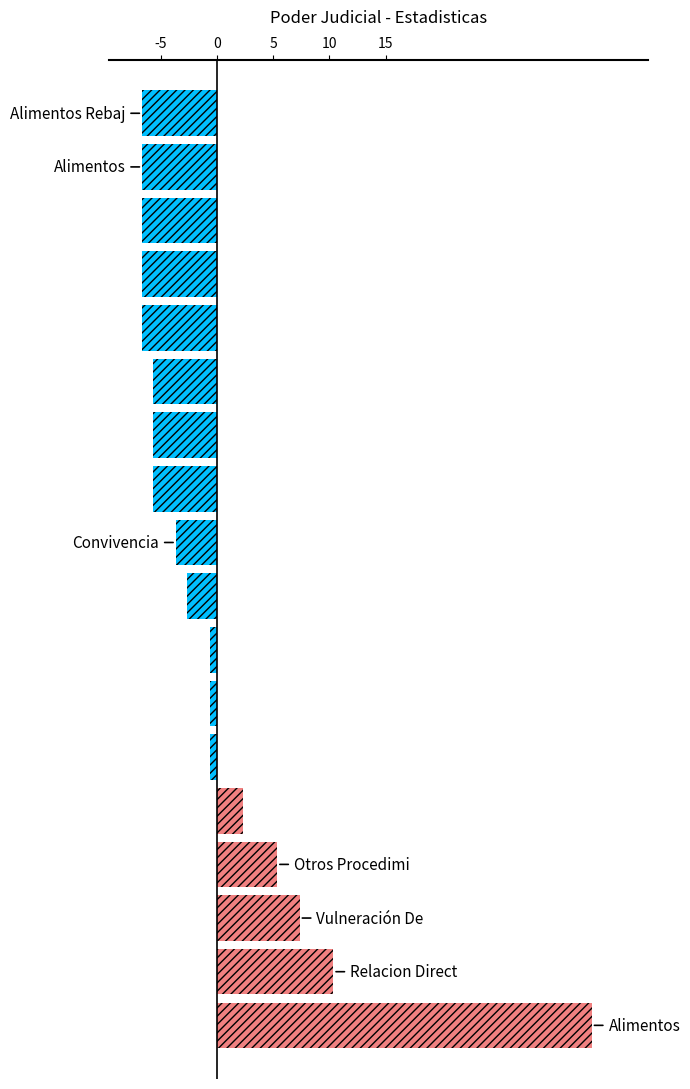

What is the smallest value displayed?

-6.7